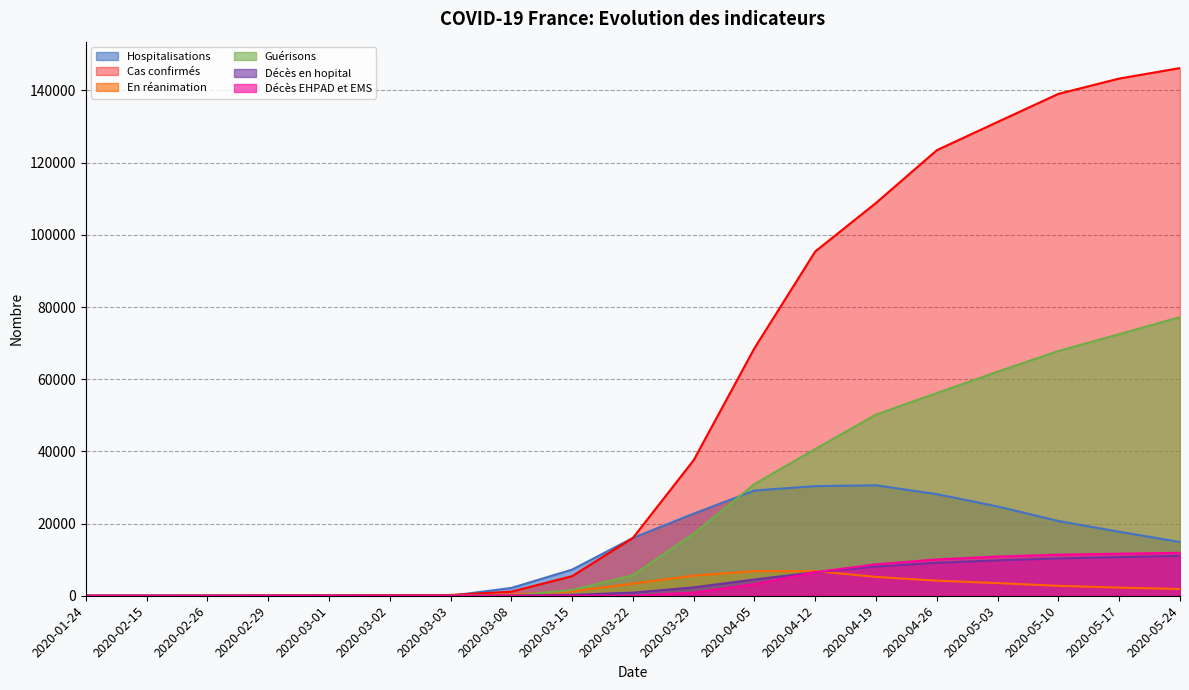

How many intersections are there between Décès en hopital and Décès EHPAD et EMS?

1